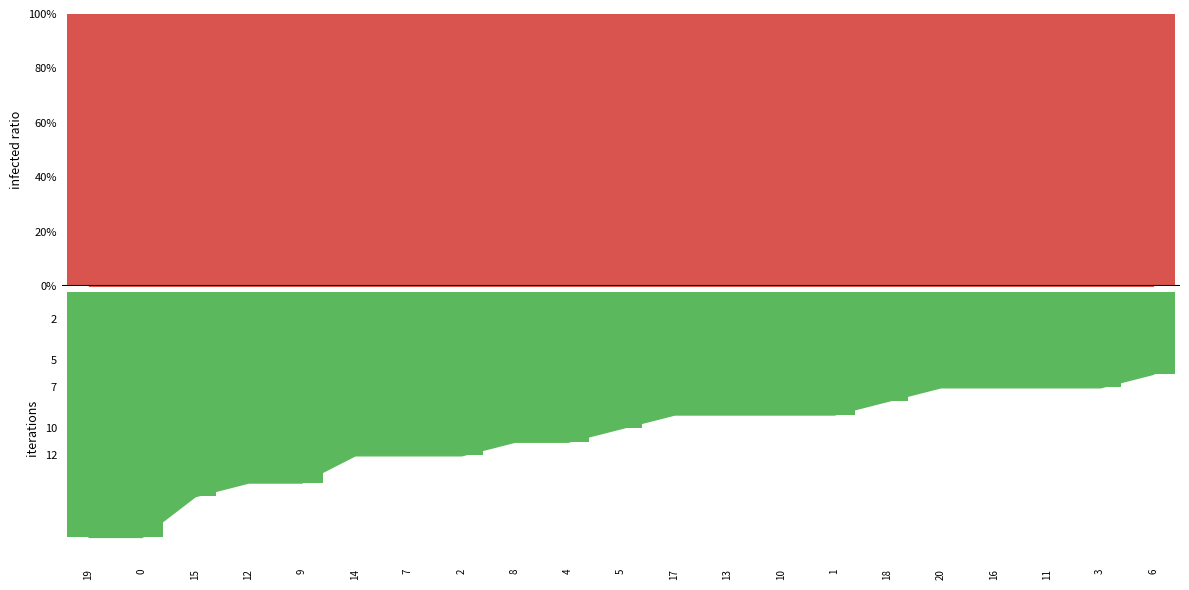

What is the sum of the maxStreak (normalized) values at 18 and 20?

200